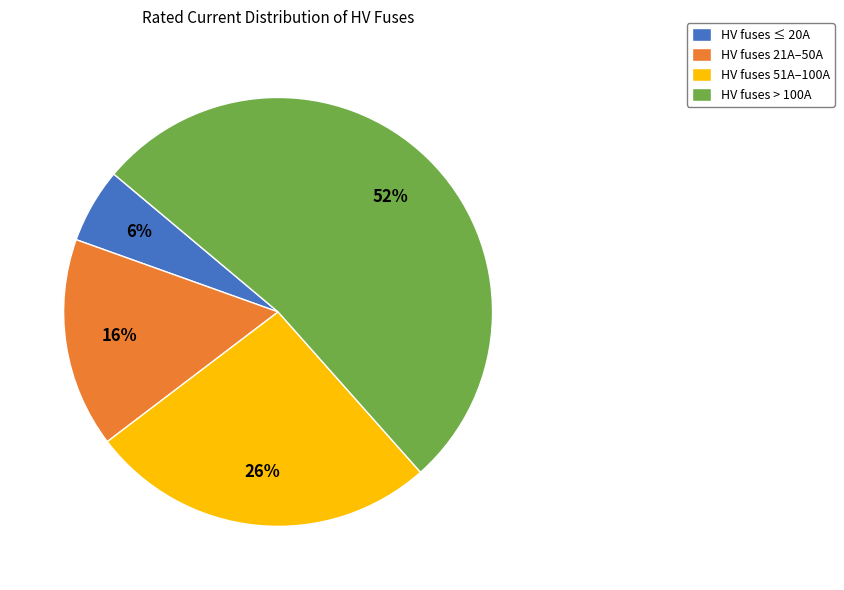

To the nearest percent, what is the average slice percentage?

25%